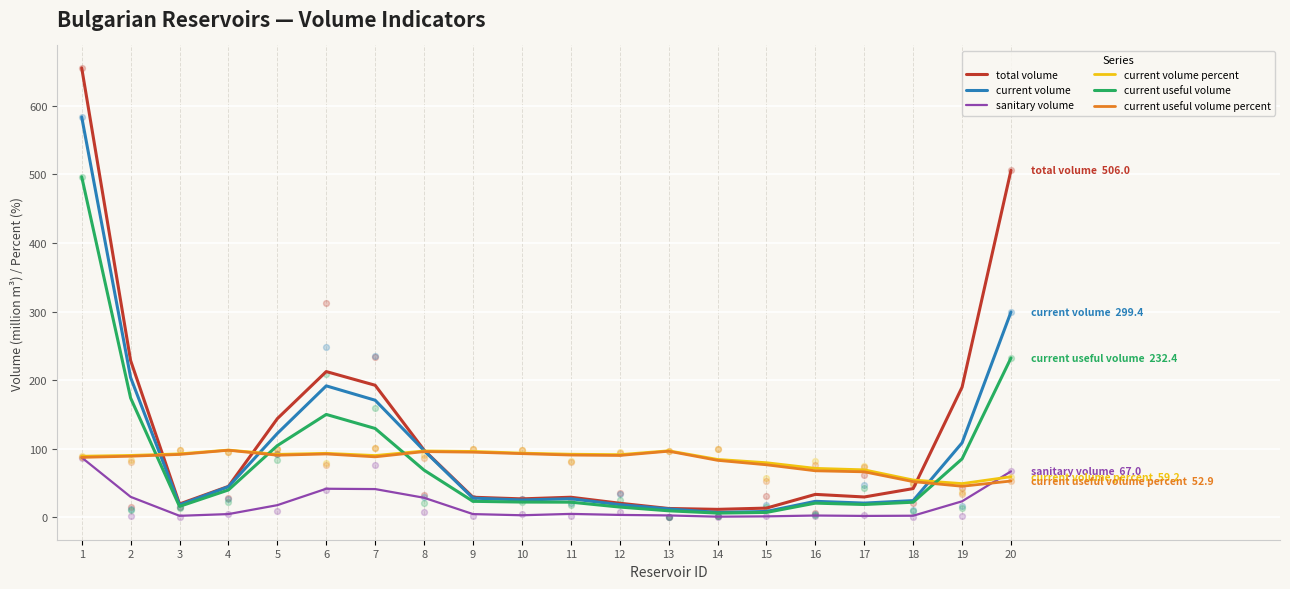

Is the value of sanitary volume at 6 greater than the value of current useful volume at 9?

Yes